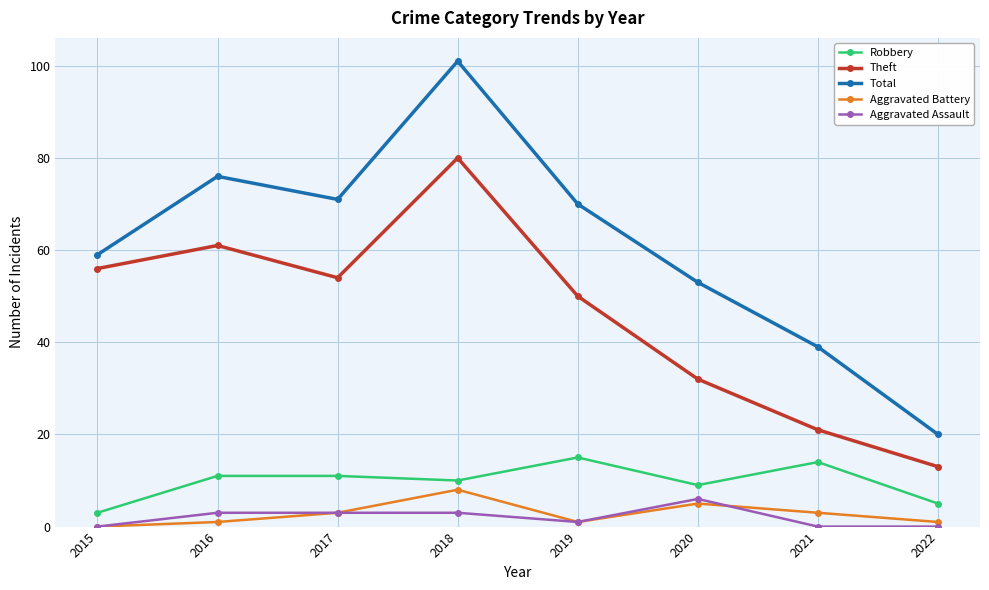

Reading left to right, extract all data points from this chart.

Robbery: 3	11	11	10	15	9	14	5
Theft: 56	61	54	80	50	32	21	13
Total: 59	76	71	101	70	53	39	20
Aggravated Battery: 0	1	3	8	1	5	3	1
Aggravated Assault: 0	3	3	3	1	6	0	0